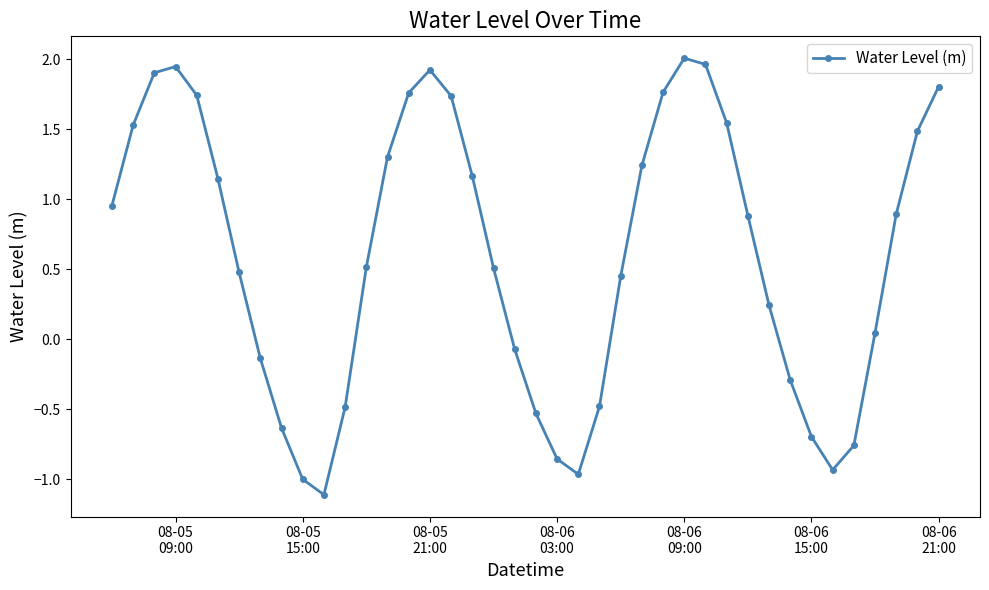

How many points are higher than both their immediate neighbors (excluding endpoints)?

3